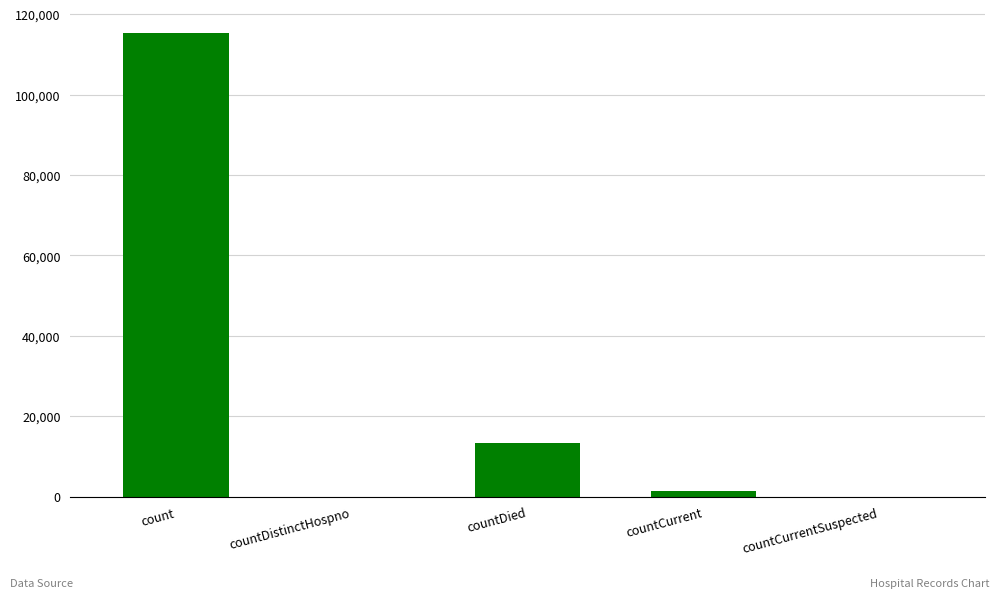

What is the greatest value displayed?

115379